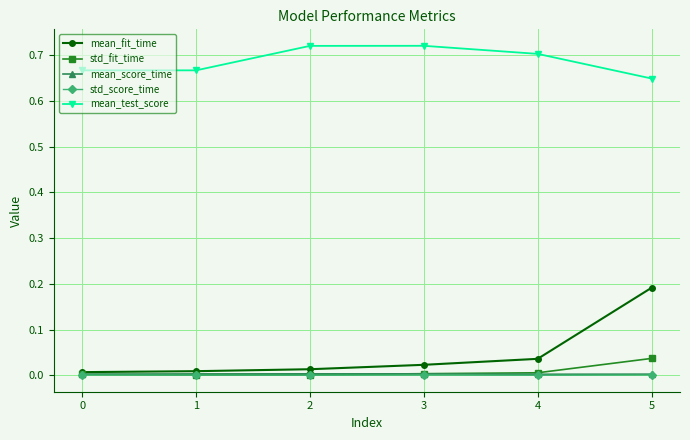

True or false: std_fit_time and mean_test_score cross at least once.

False